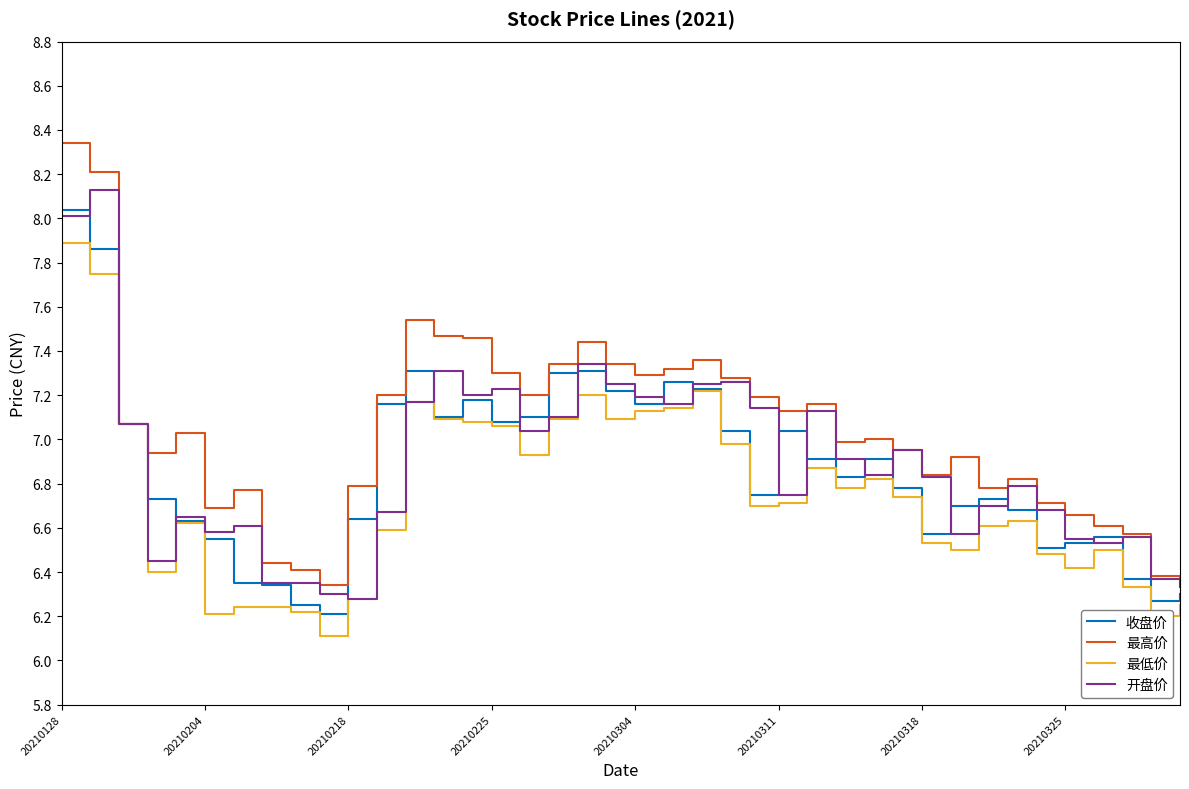

Which series has the largest total across all categories?

最高价